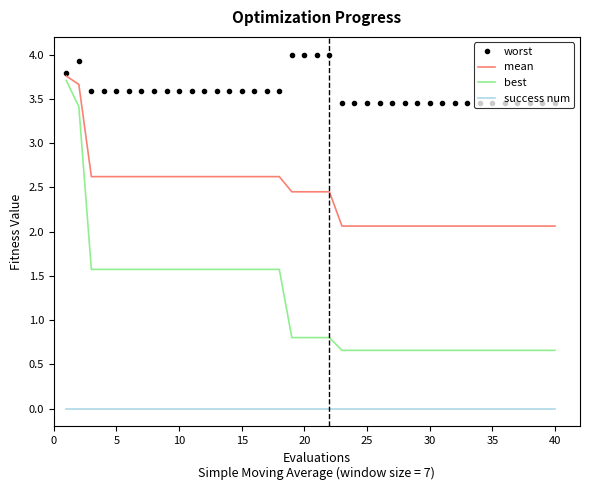

Rank the series by their average value, from lowest to highest.

success num, best, mean, worst